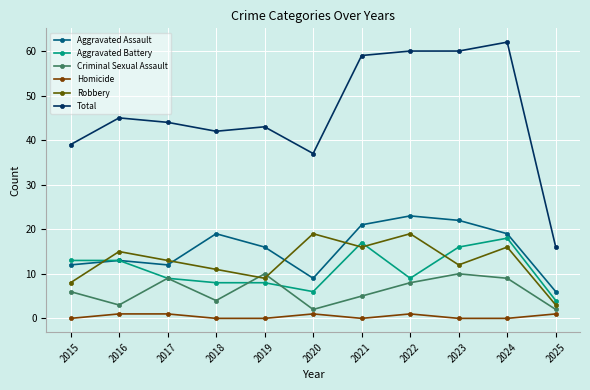

What are all the series names shown in the legend?

Aggravated Assault, Aggravated Battery, Criminal Sexual Assault, Homicide, Robbery, Total